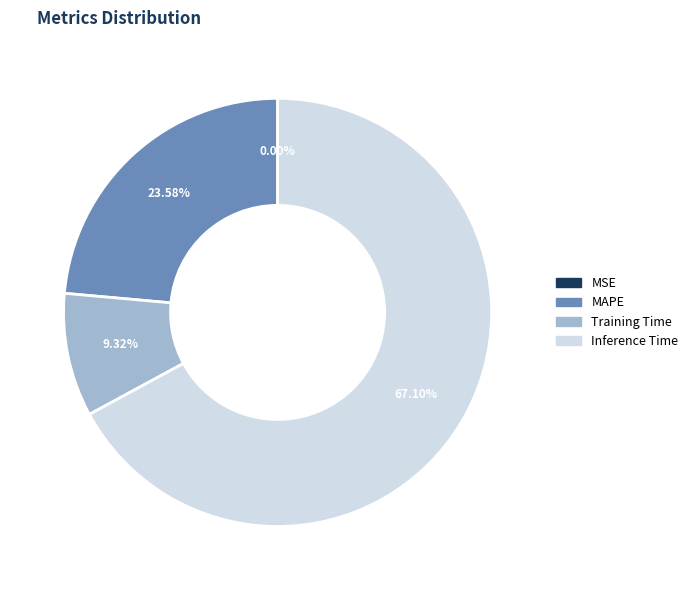

Which has a higher value, Inference Time or Training Time?

Inference Time